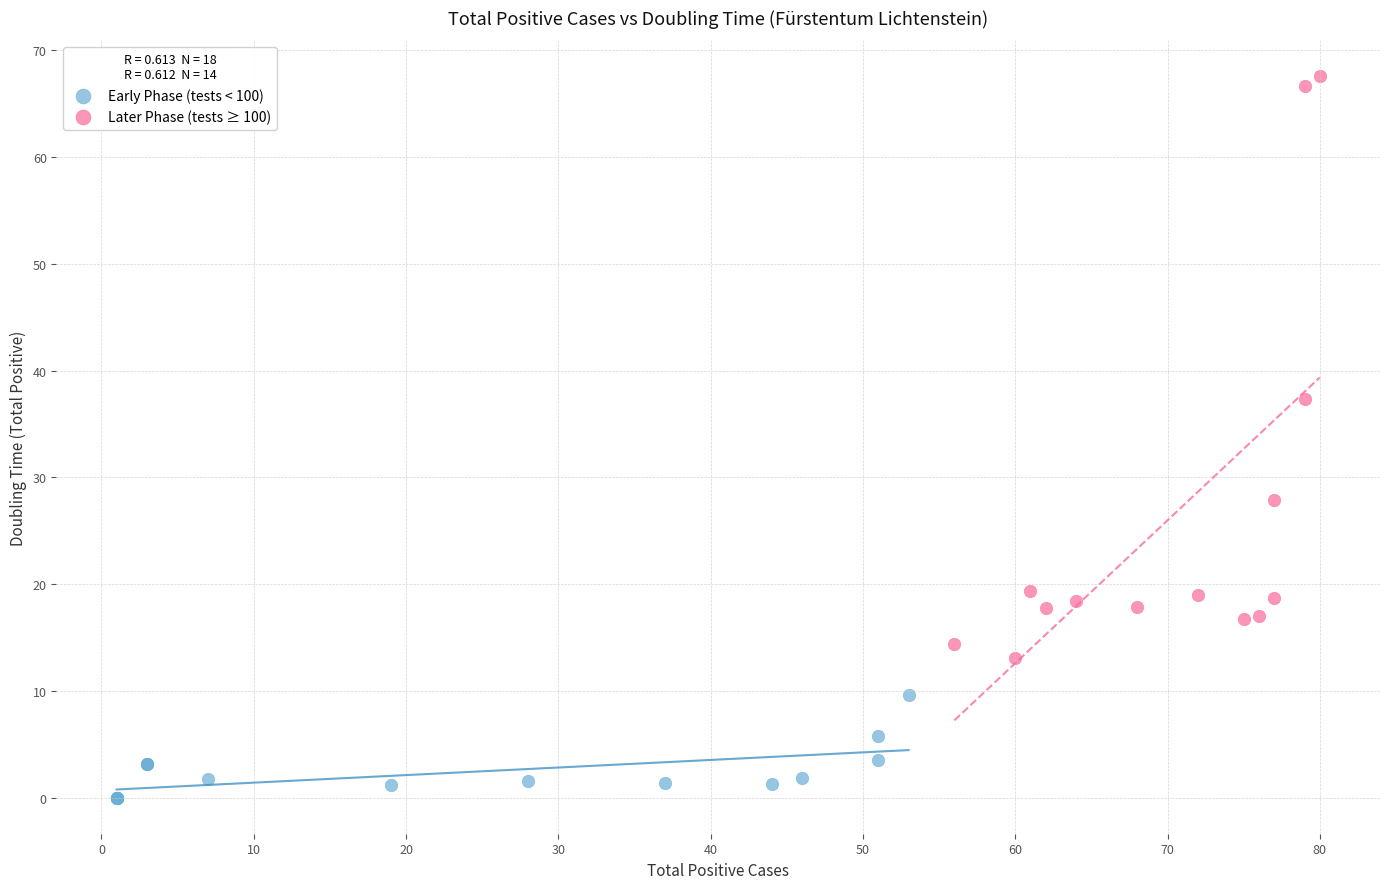

Which series reaches the maximum Y coordinate?

Later Phase (tests ≥ 100)